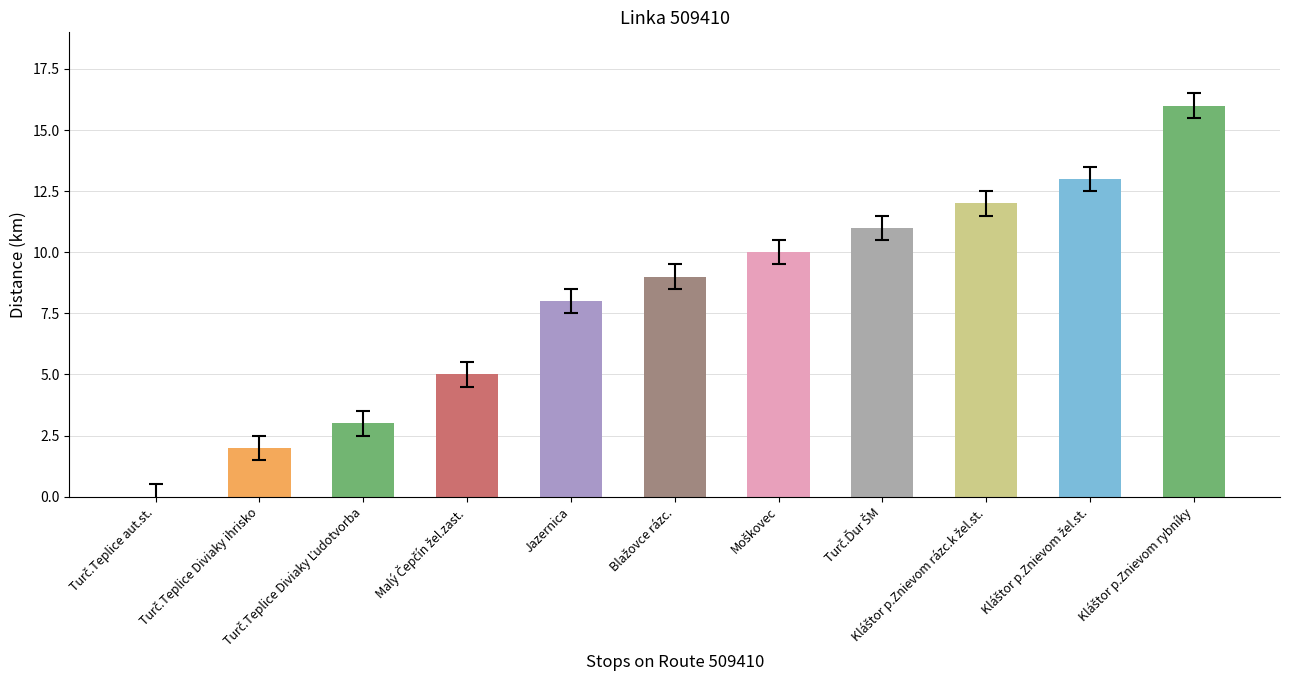

What is the maximum value shown in the chart?

16